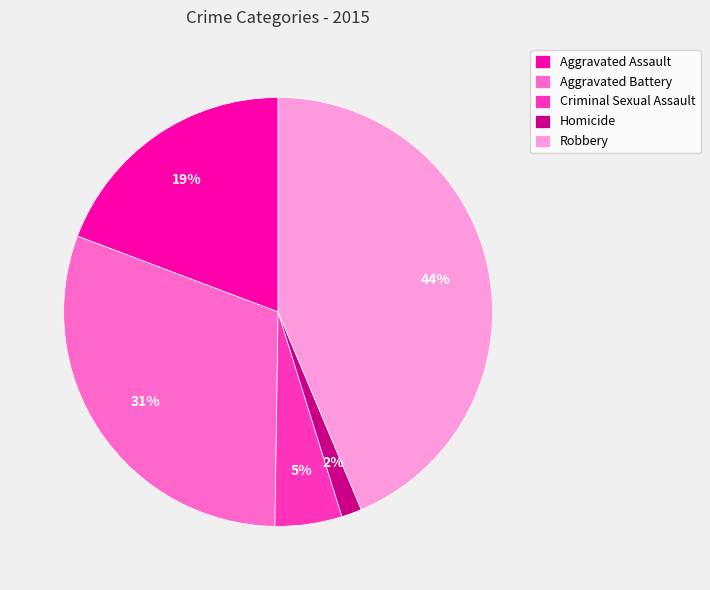

Approximately how many times larger is the value at Aggravated Battery compared to Aggravated Assault?

1.6